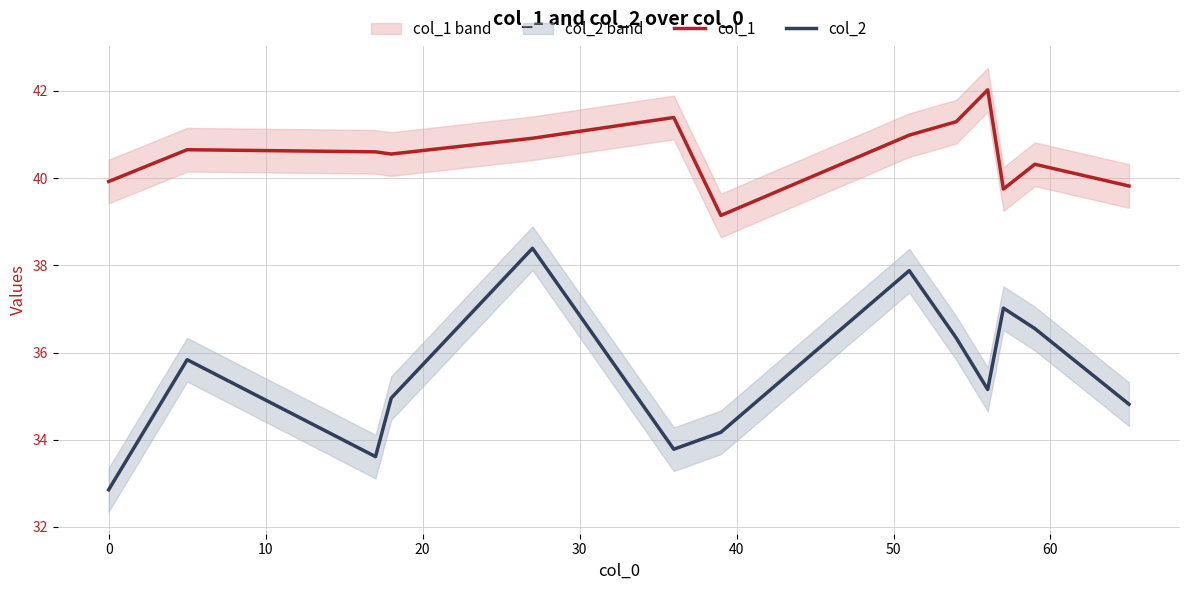

True or false: col_1 and col_2 intersect in this chart.

False